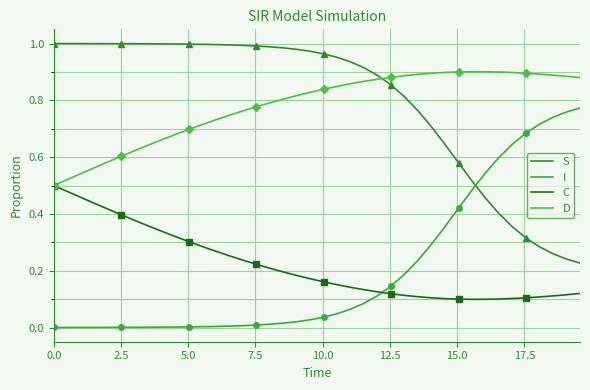

How many lines are shown in the chart?

4